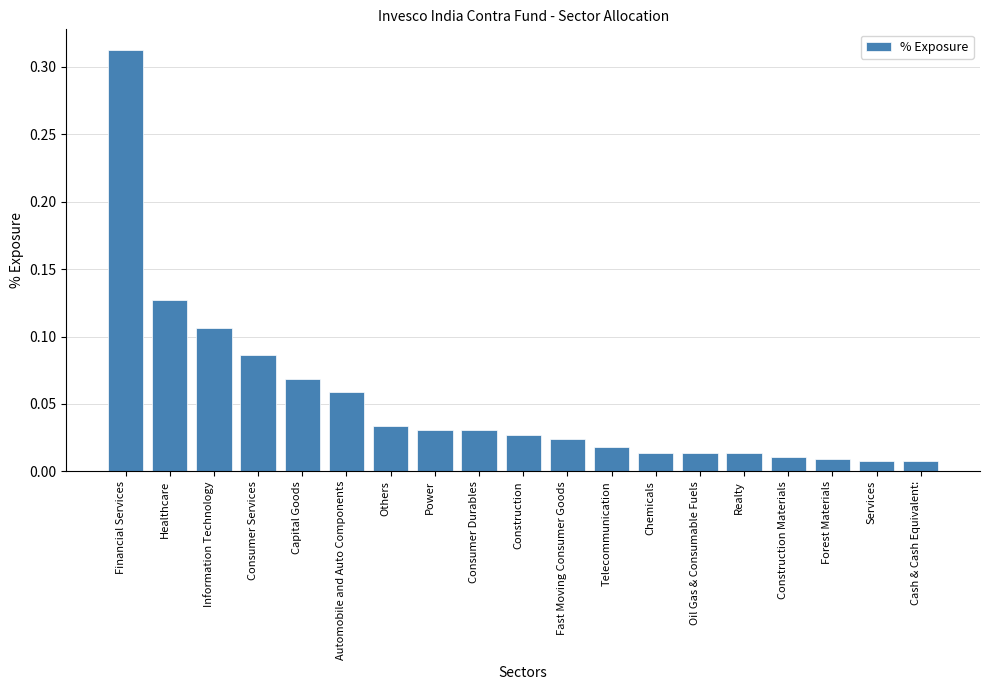

At which category does the chart reach its peak across all series?

Financial Services